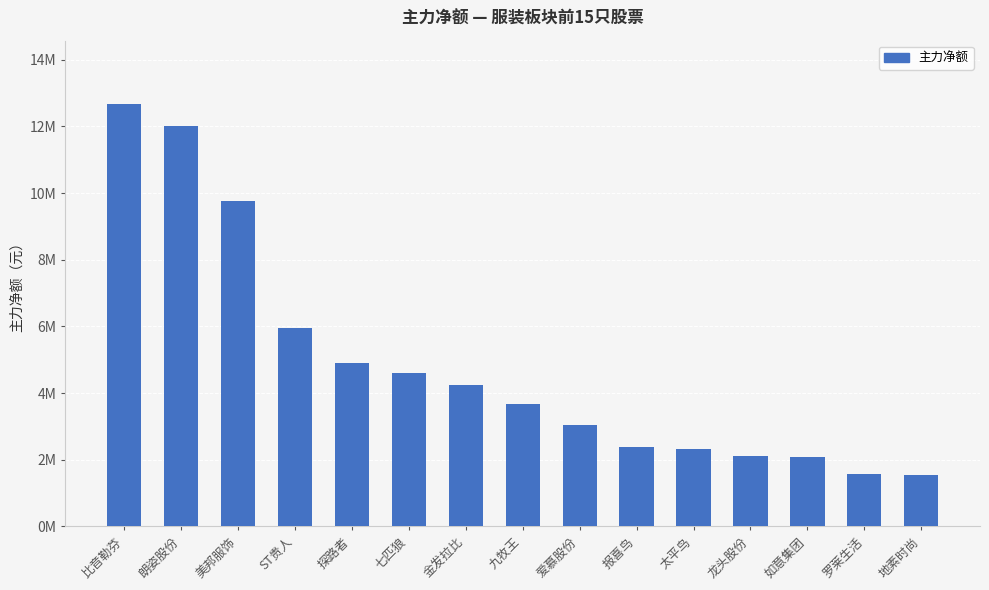

Reading left to right, what are all the values shown in this chart?

12668895	11996379	9747455	5954553	4914436	4614727	4254309	3686535	3051516	2389879	2322374	2123223	2086308	1574602	1549452